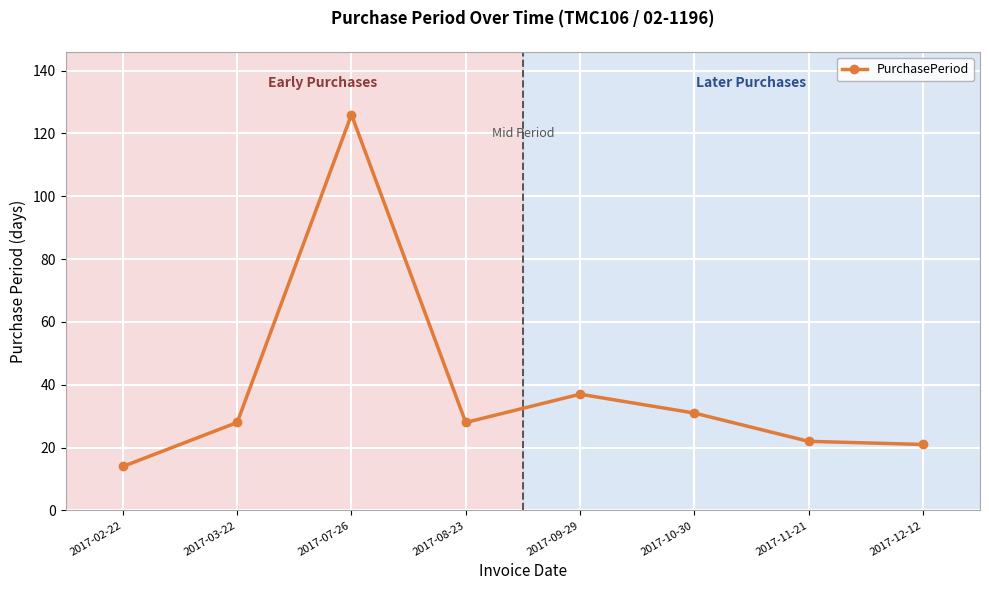

How many lines are shown in the chart?

1